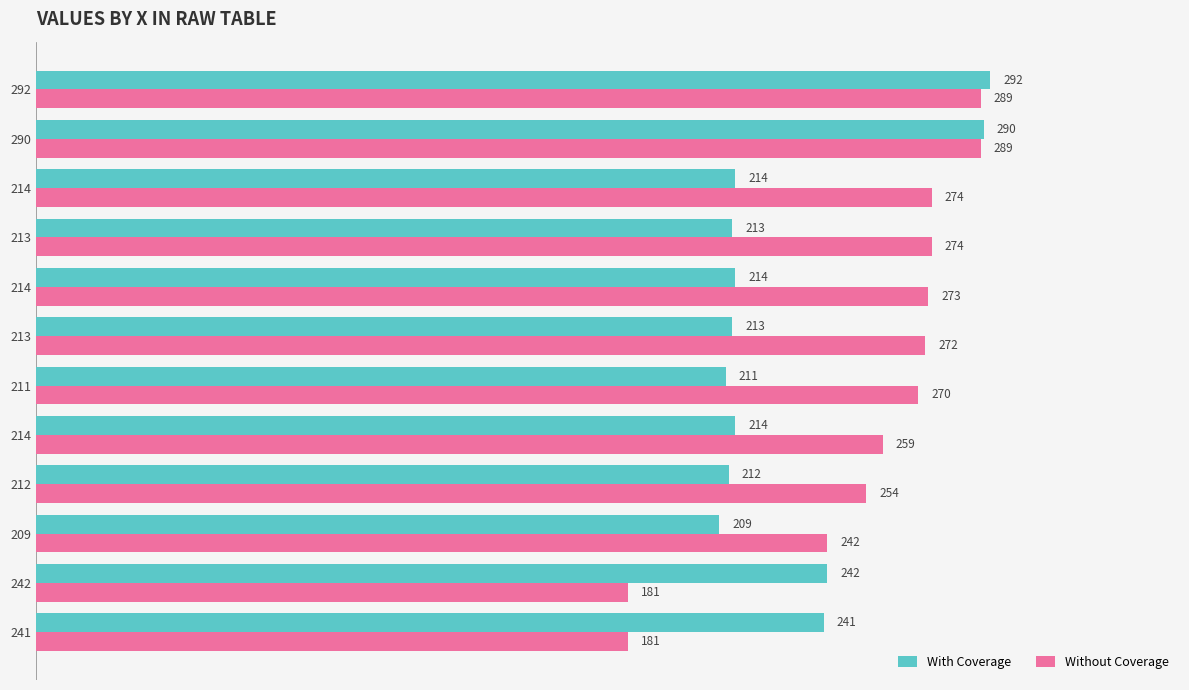

How many values in the With Coverage series are below 214?

5